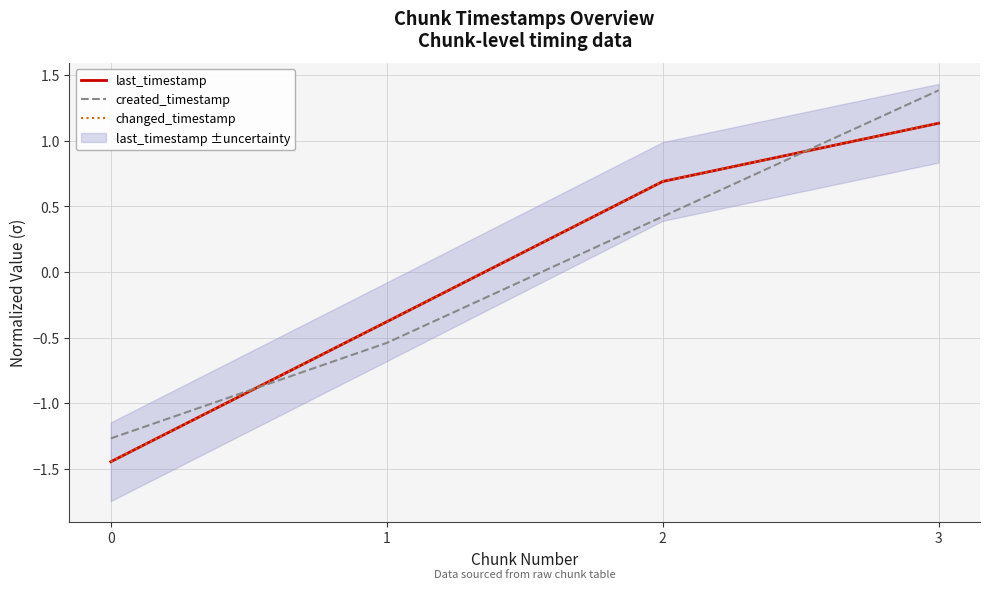

How many distinct data groups are displayed?

3